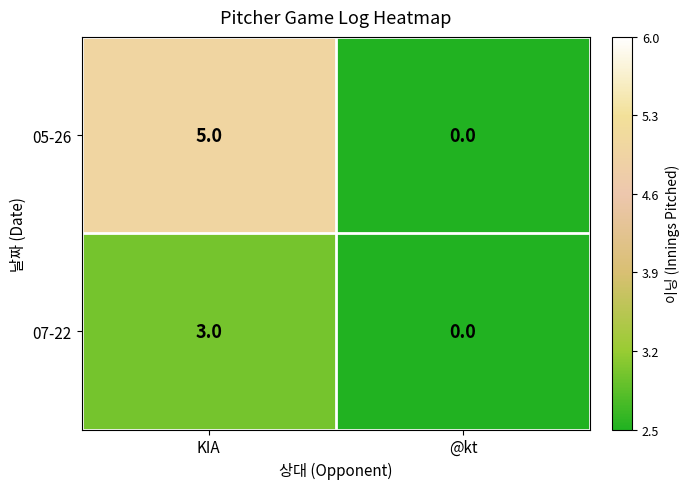

How many series are shown in this chart?

2